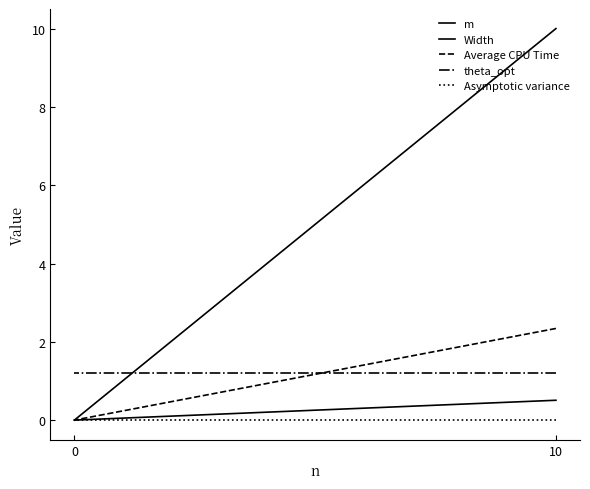

Which series has the largest total across all categories?

m